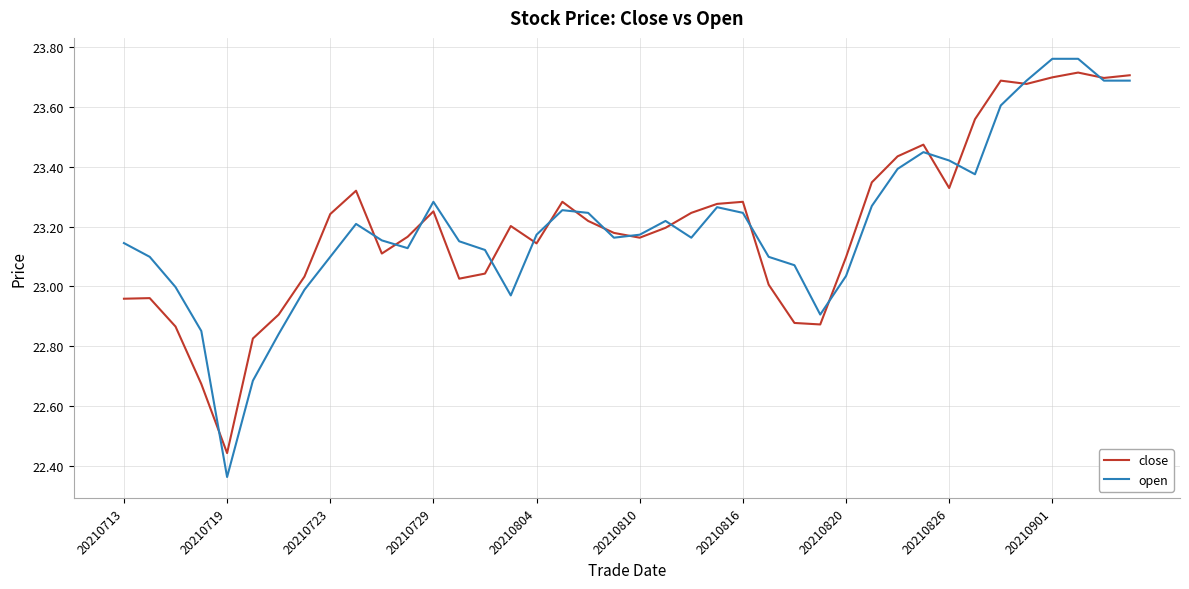

Count the number of categories in the chart.

40